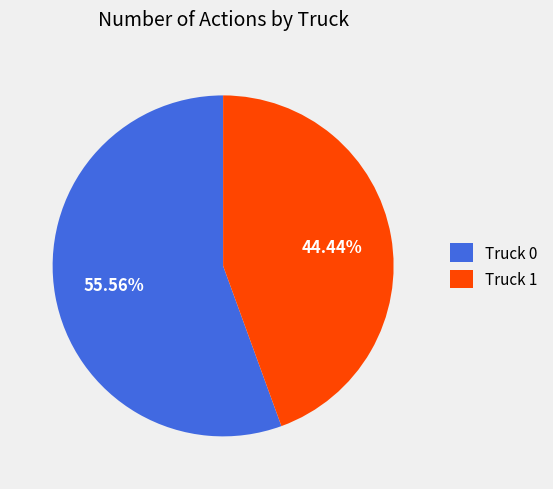

How many segments does this pie chart have?

2